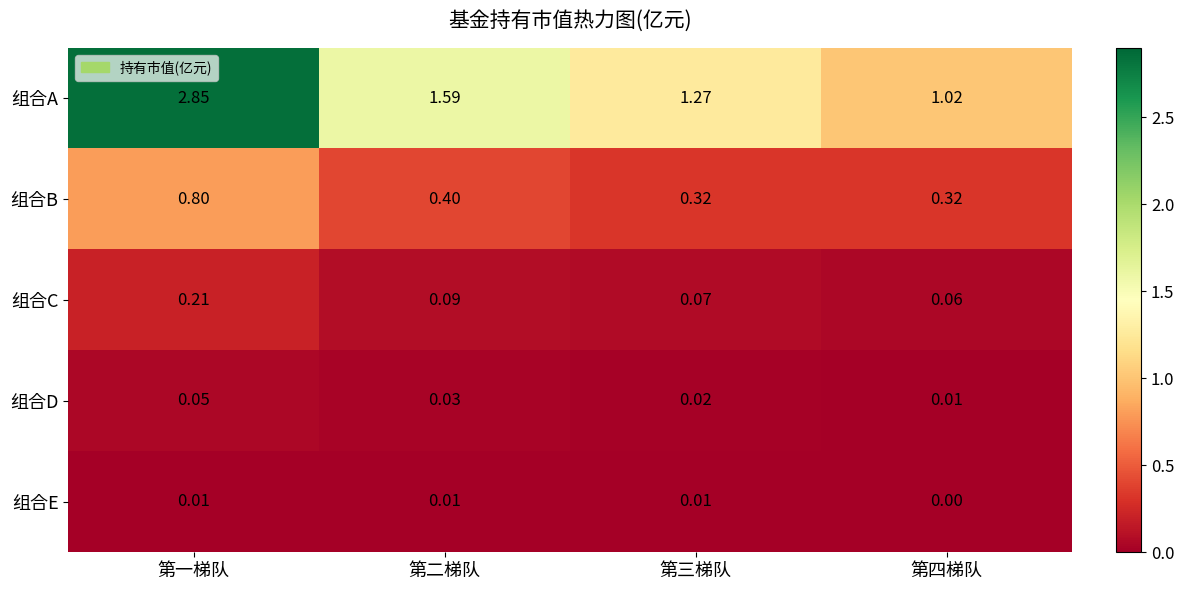

At which label is 组合D closest to 0?

第四梯队